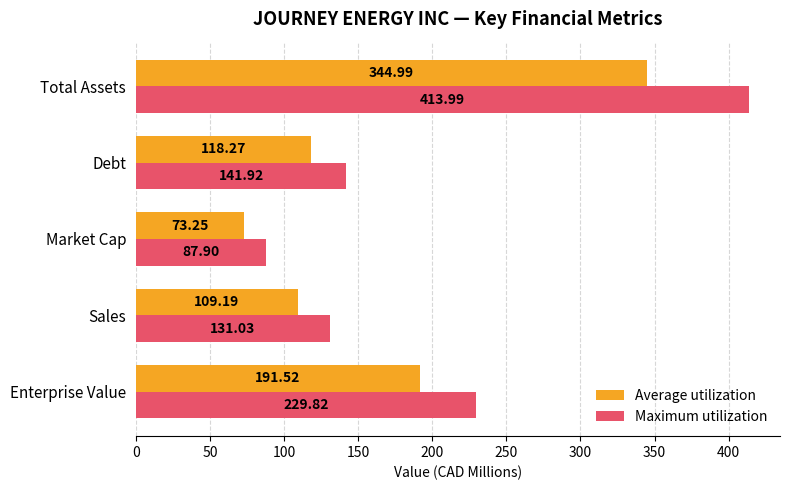

Is the value of Maximum utilization at Sales greater than the value of Average utilization at Debt?

Yes